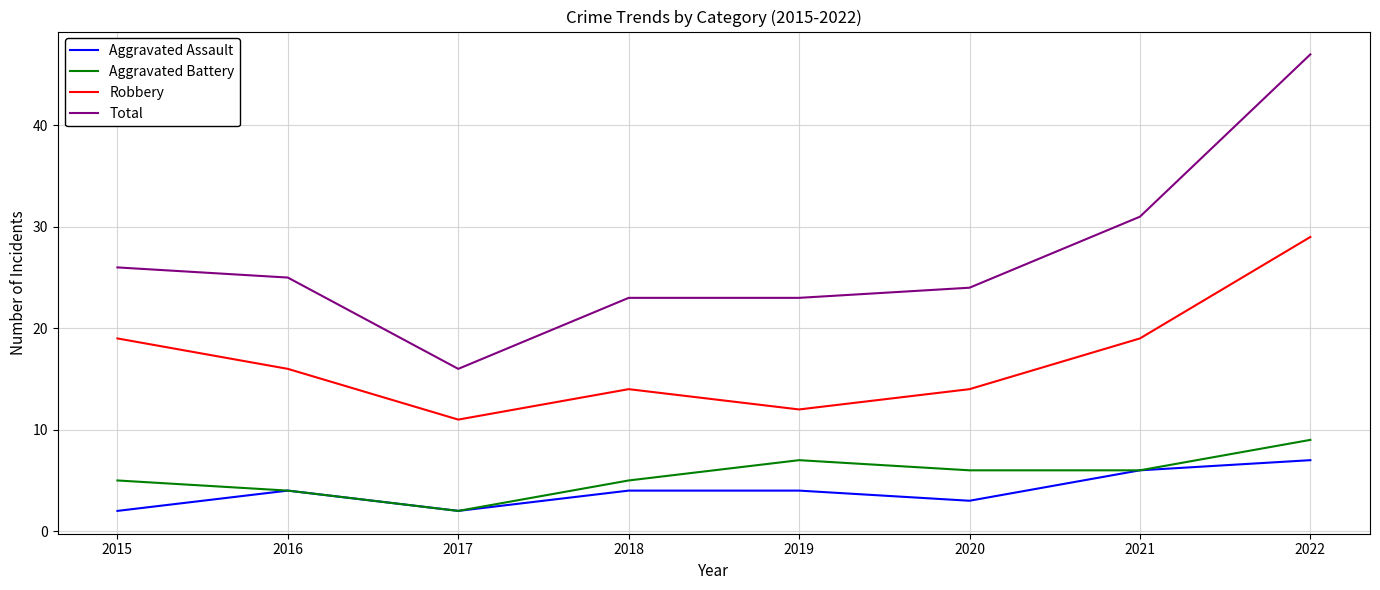

What is the average value of the Total series?

27